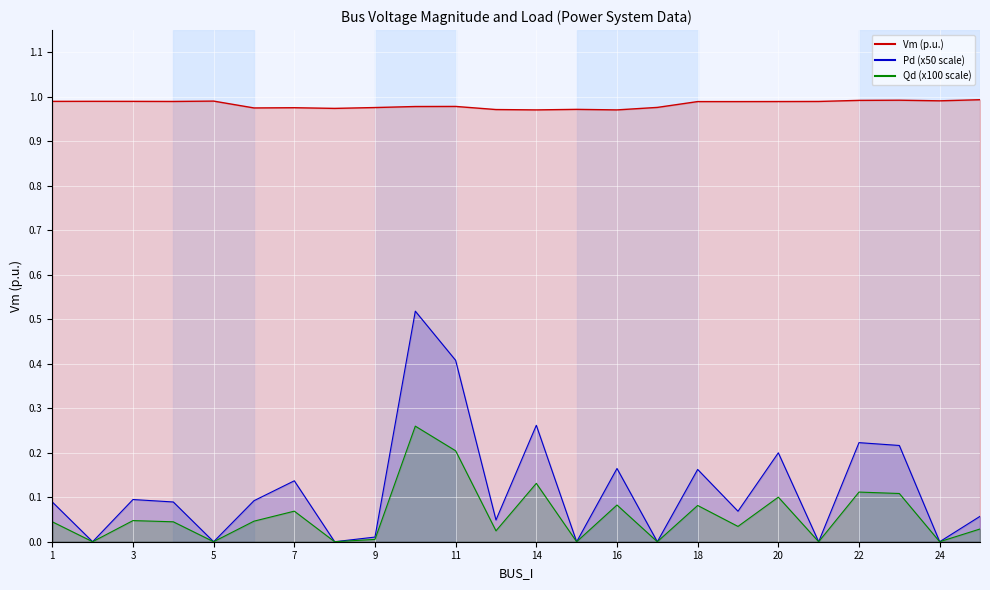

Which series changed the most between 6 and 22?

Pd